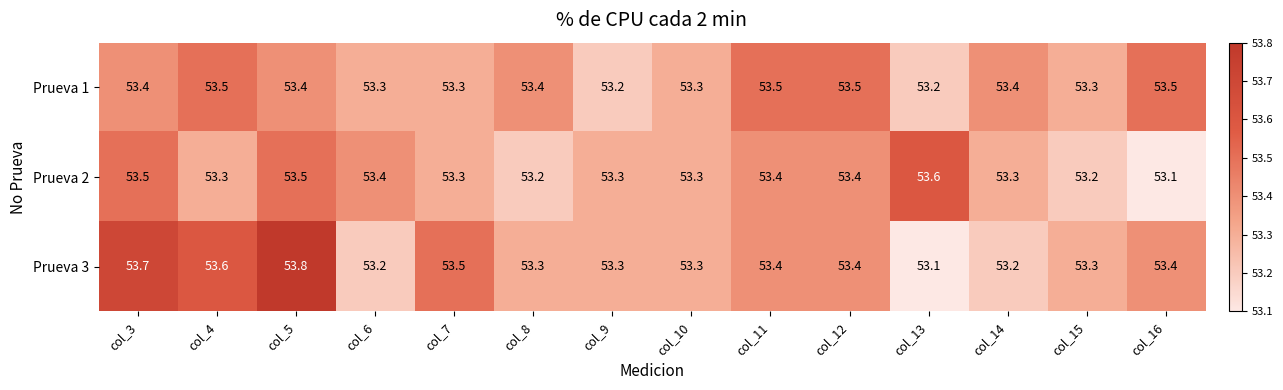

Rank the series by their maximum value, from lowest to highest.

Prueva 1, Prueva 2, Prueva 3